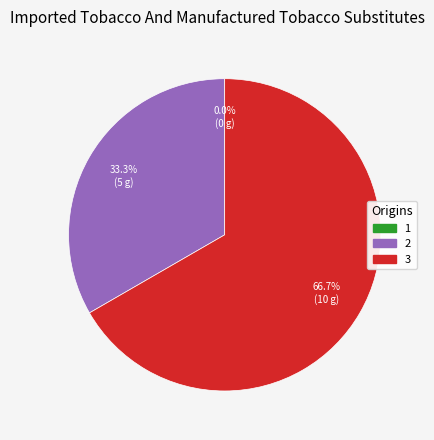

What percentage is NOT represented by 2?

66.7%